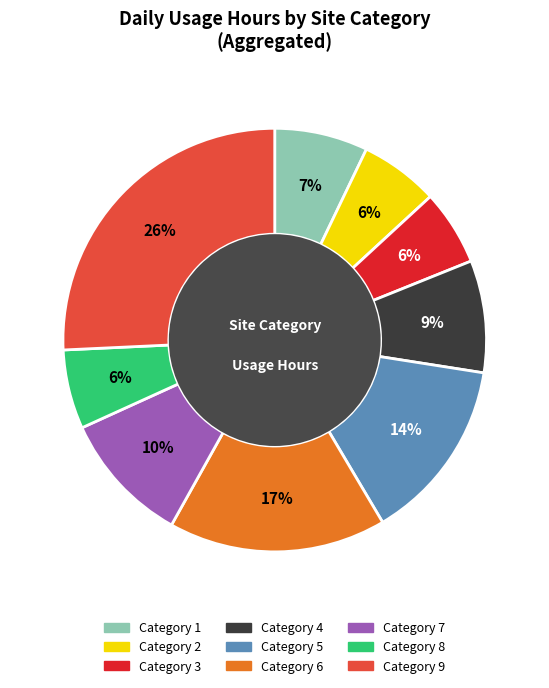

Is there a majority slice in this chart?

No